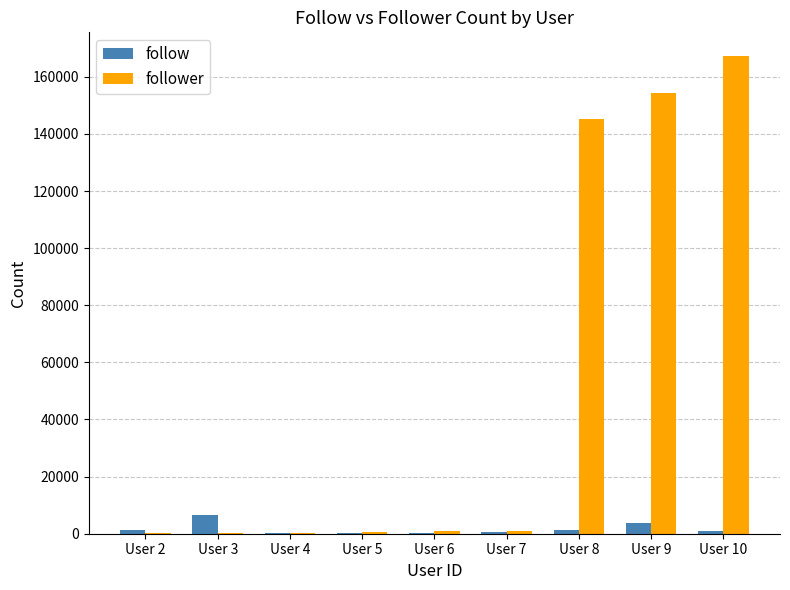

Which label corresponds to the largest value in the chart?

User 10